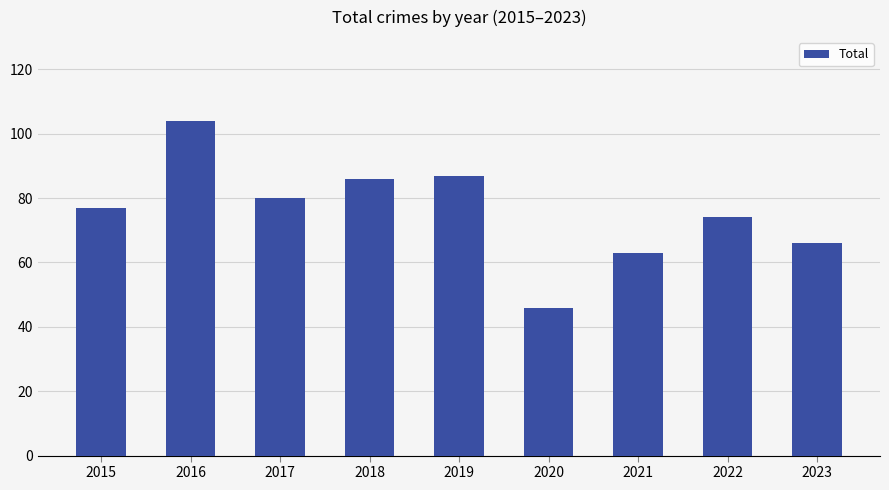

Between 2023 and 2018, which is larger?

2018